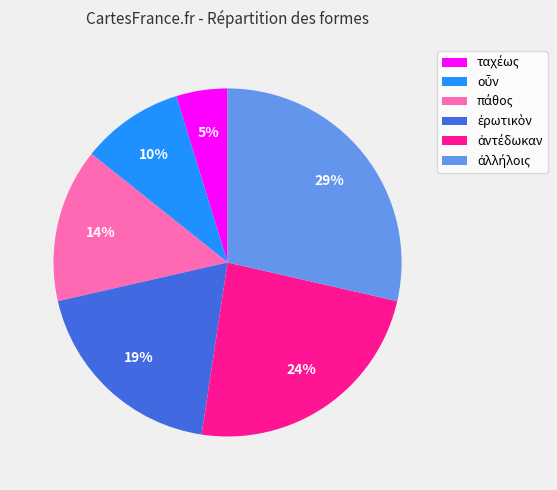

Is there any slice that represents more than half of the pie?

No